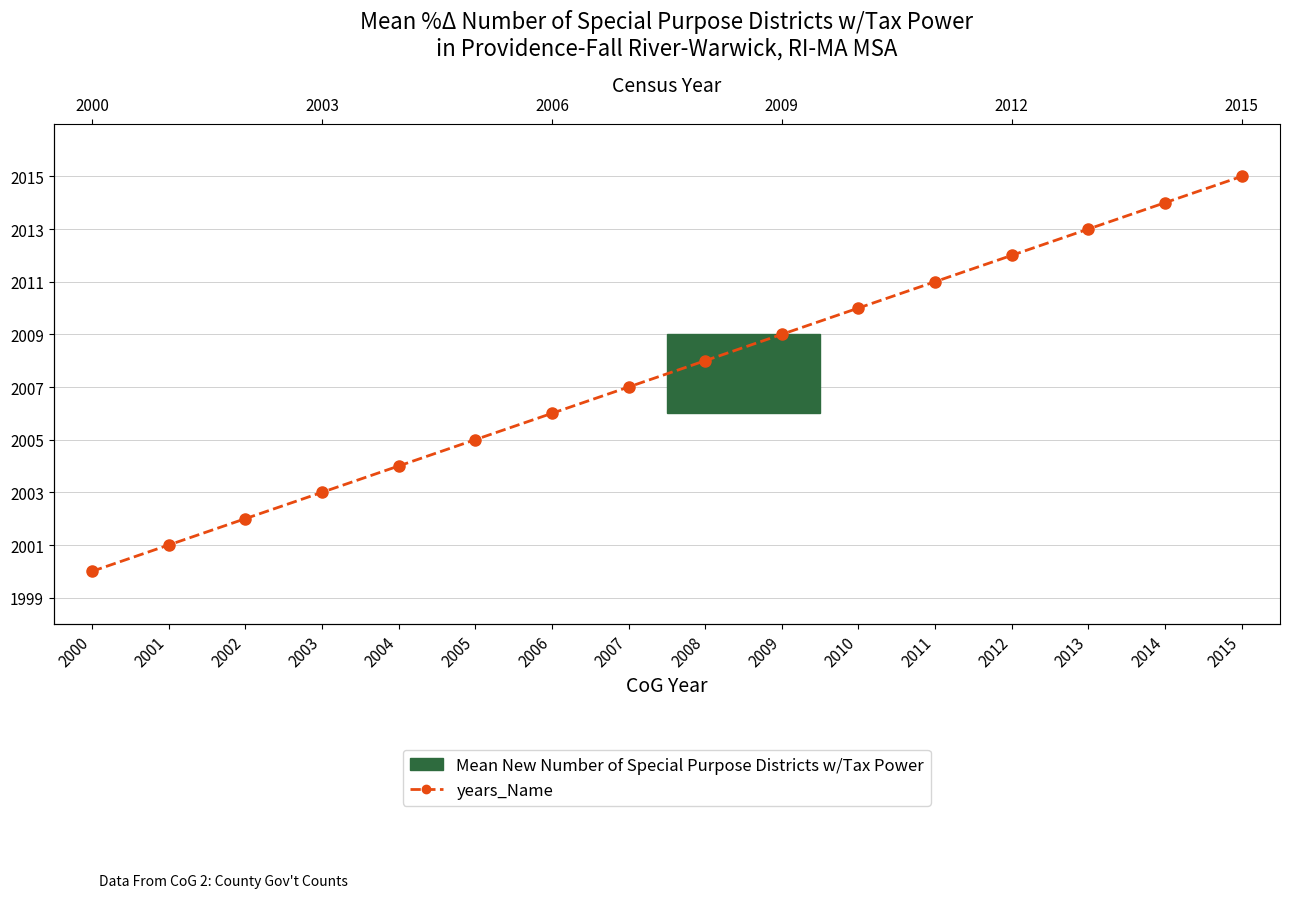

What is the ratio of the value at 2002 to the value at 2013?

1.0